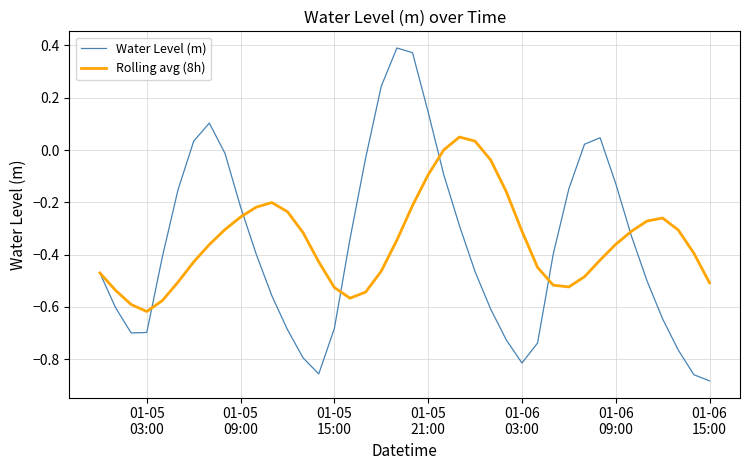

Rank the series by their maximum value, from highest to lowest.

Water Level (m), Rolling avg (8h)